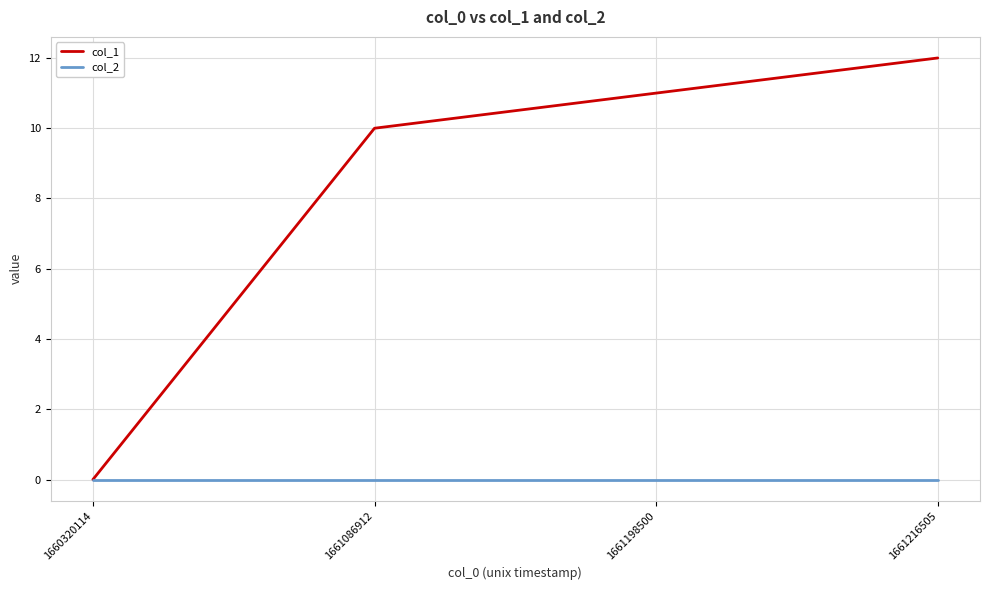

Rank the series by their maximum value, from highest to lowest.

col_1, col_2